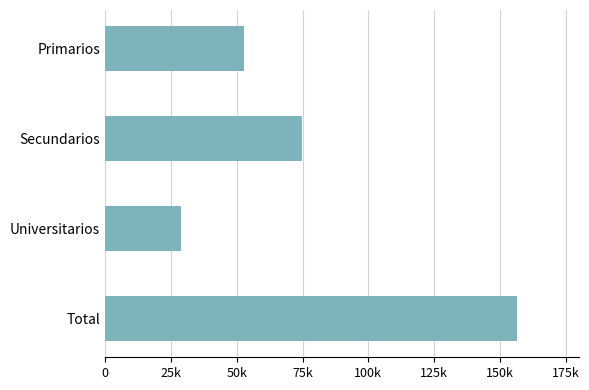

Rank the categories by value from lowest to highest.

Universitarios, Primarios, Secundarios, Total